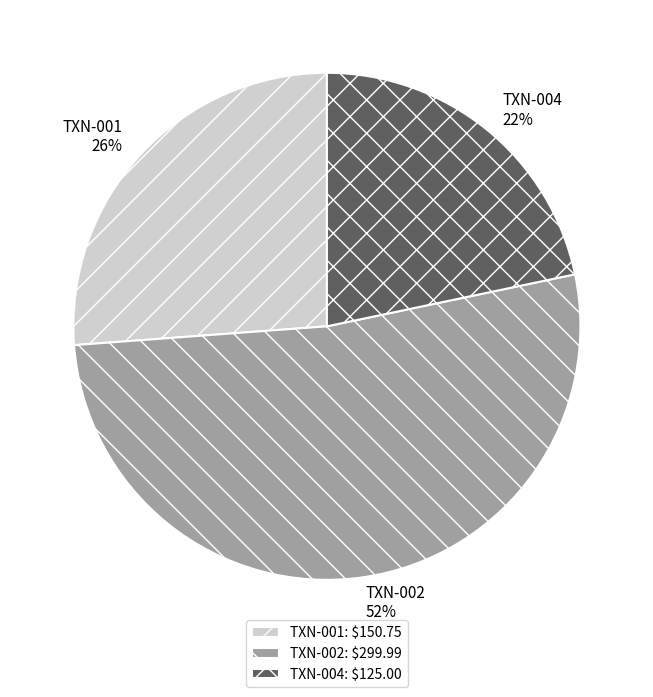

Is it true that TXN-004 is 22% of the pie?

True